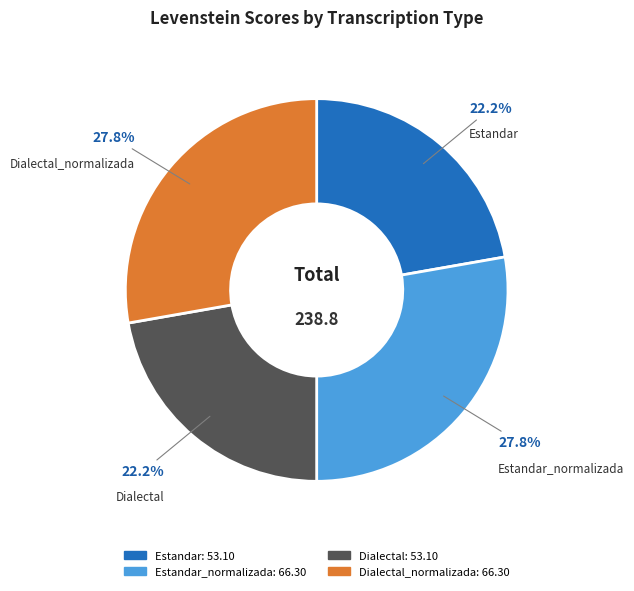

To the nearest percent, what is the difference between the largest and smallest slice percentages?

6%